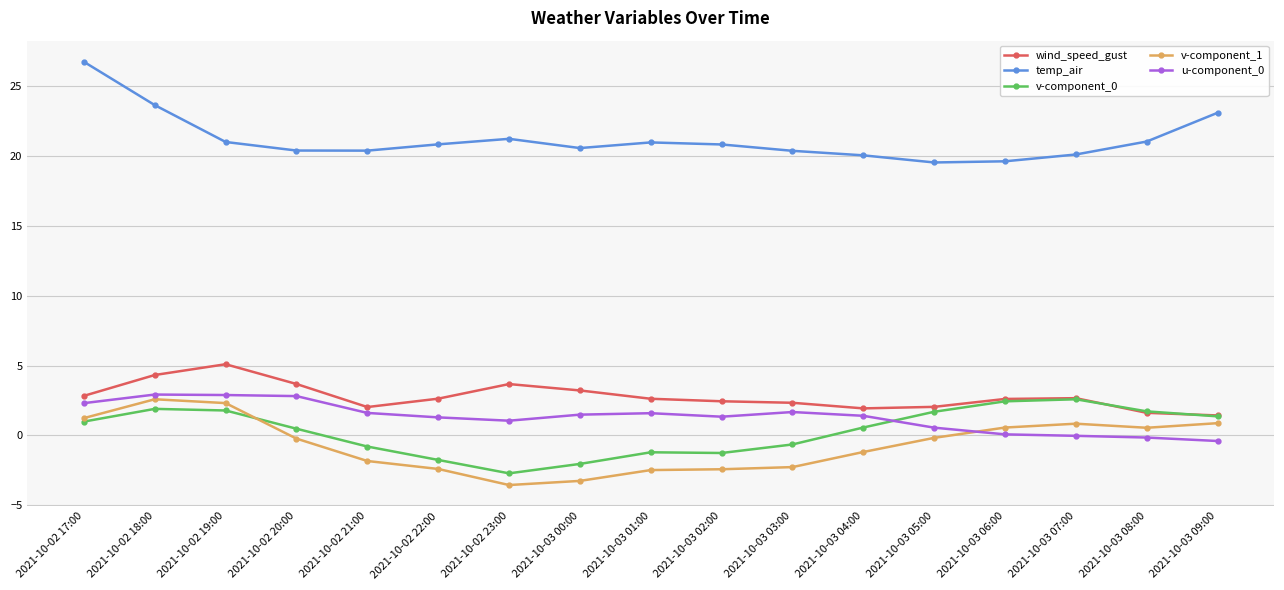

What is the value of the v-component_0 point at the 1st from the left?

1.0